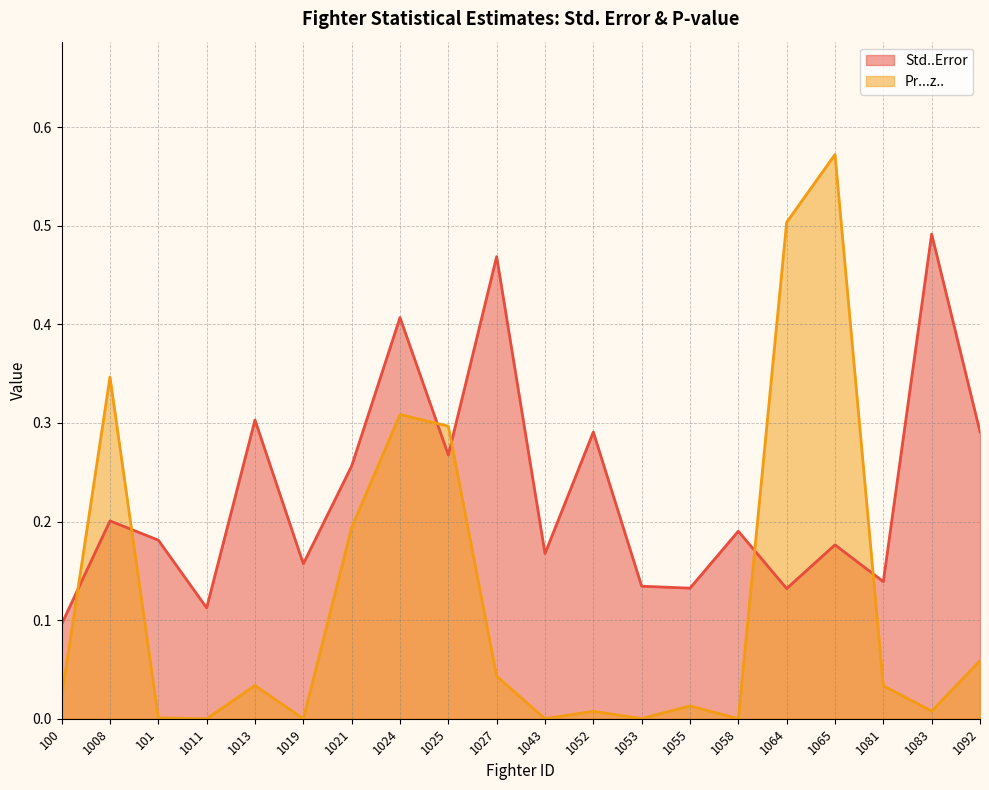

Which series ends up on top after the final intersection of Std..Error and Pr...z..?

Std..Error